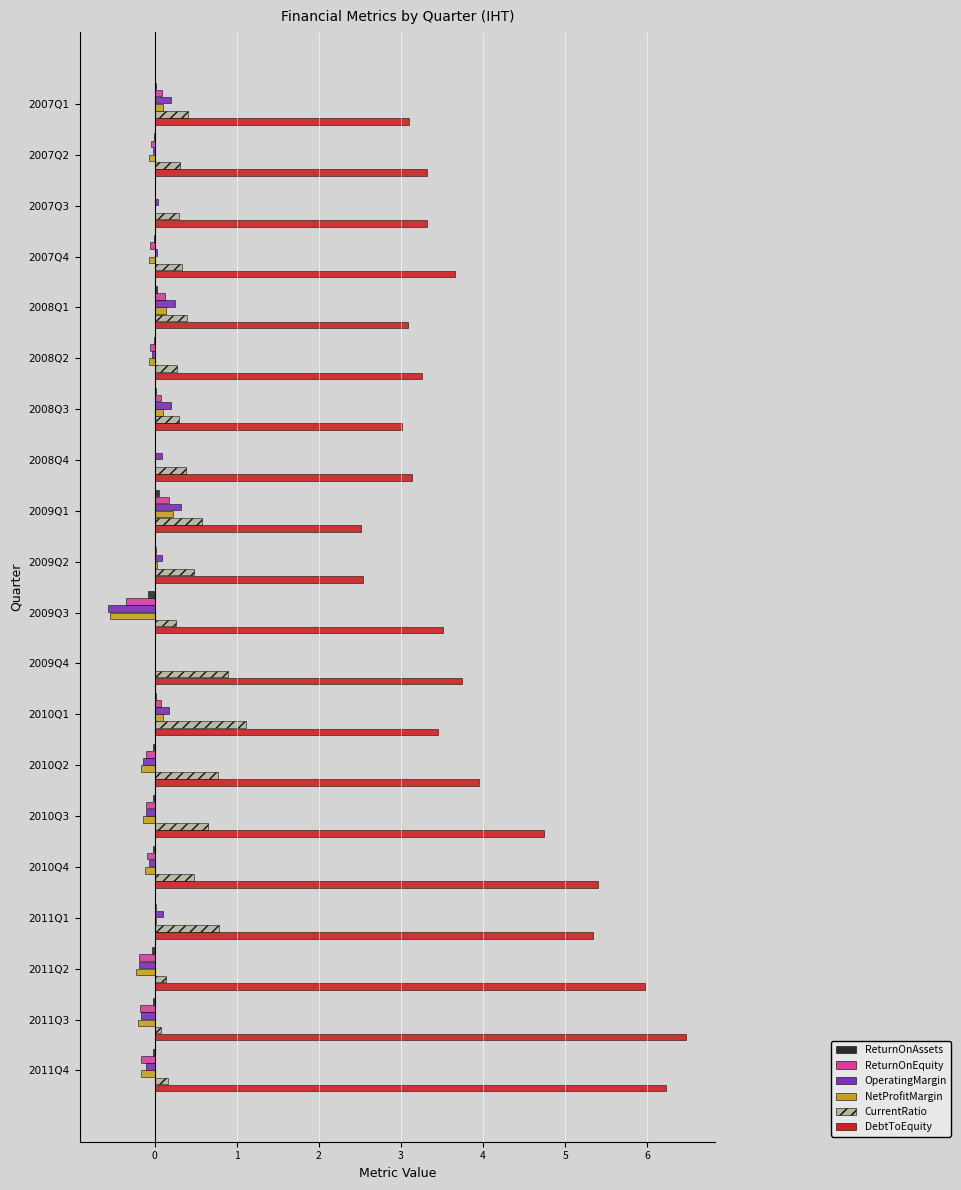

What is the highest value of the CurrentRatio series?

1.1